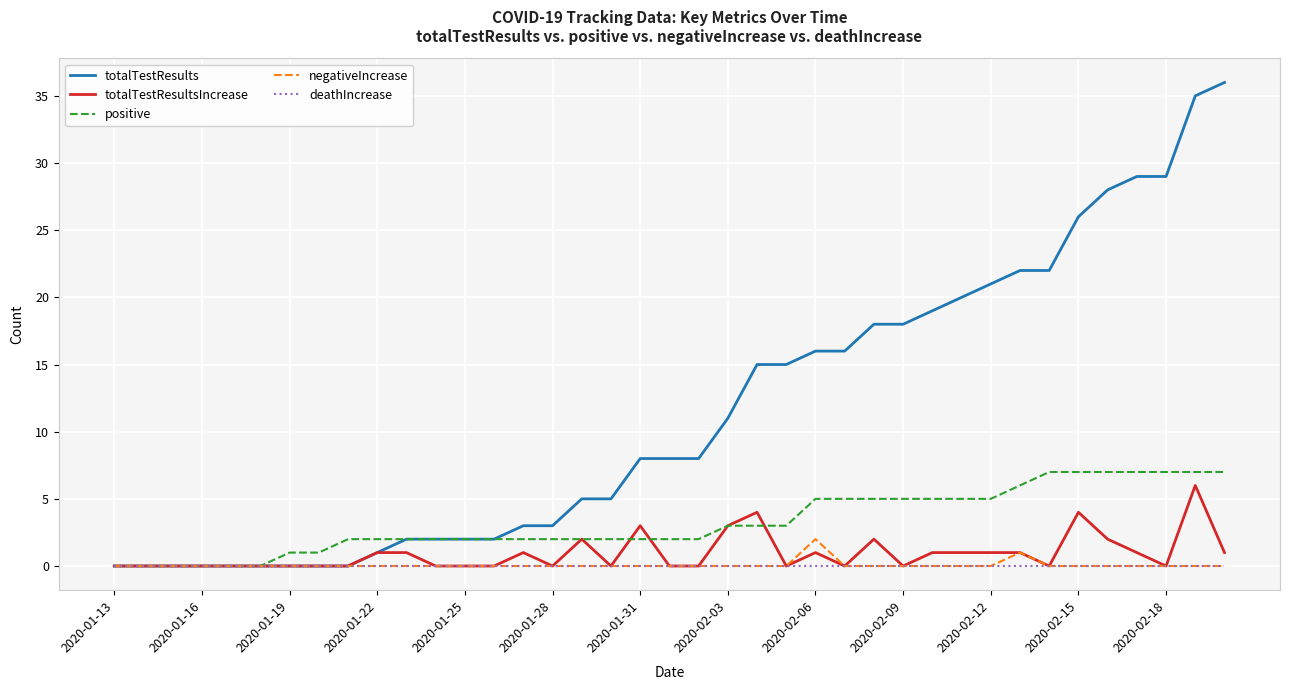

Which series has the largest range (max minus min)?

totalTestResults